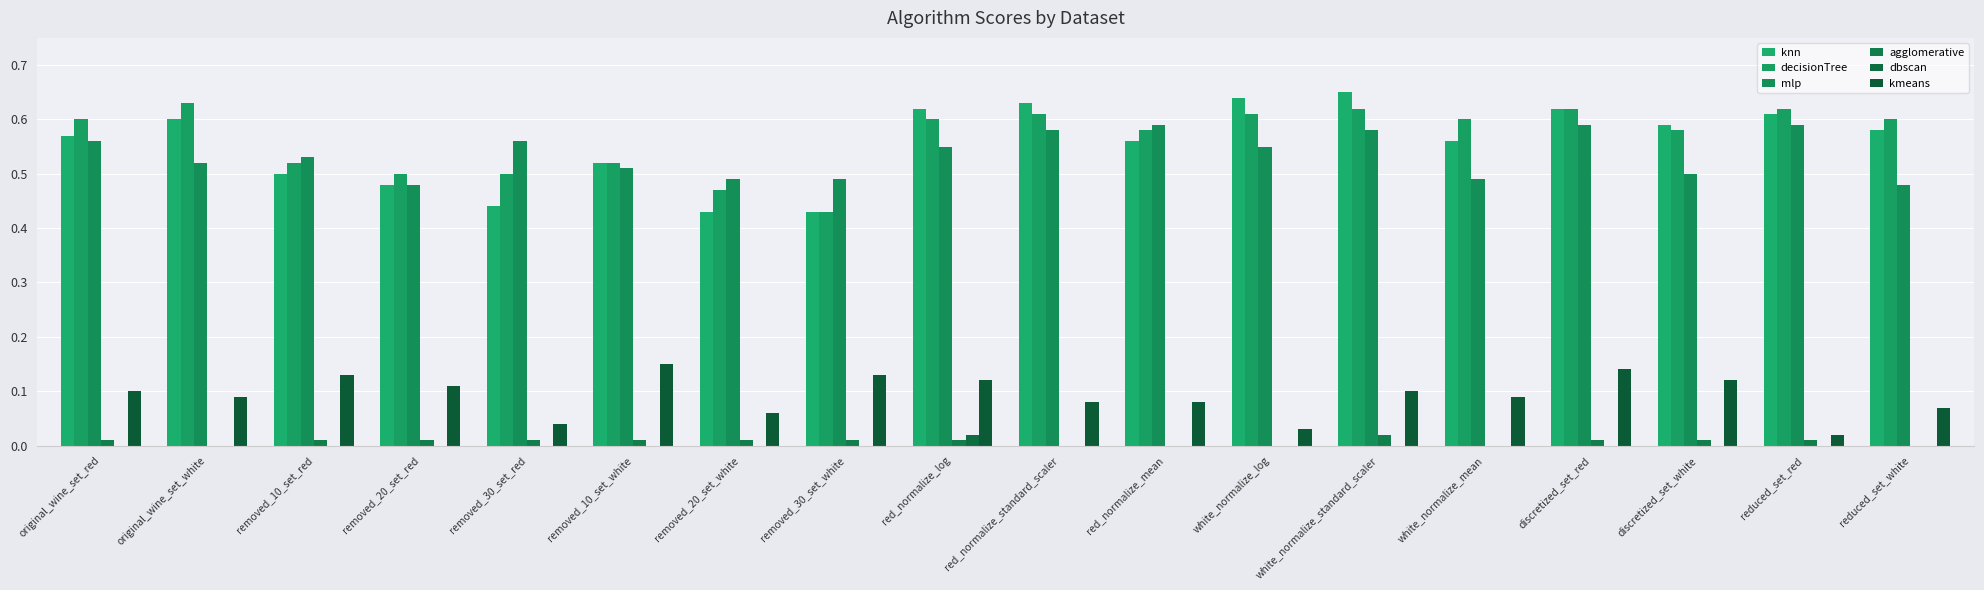

Count the number of data series in this chart.

6